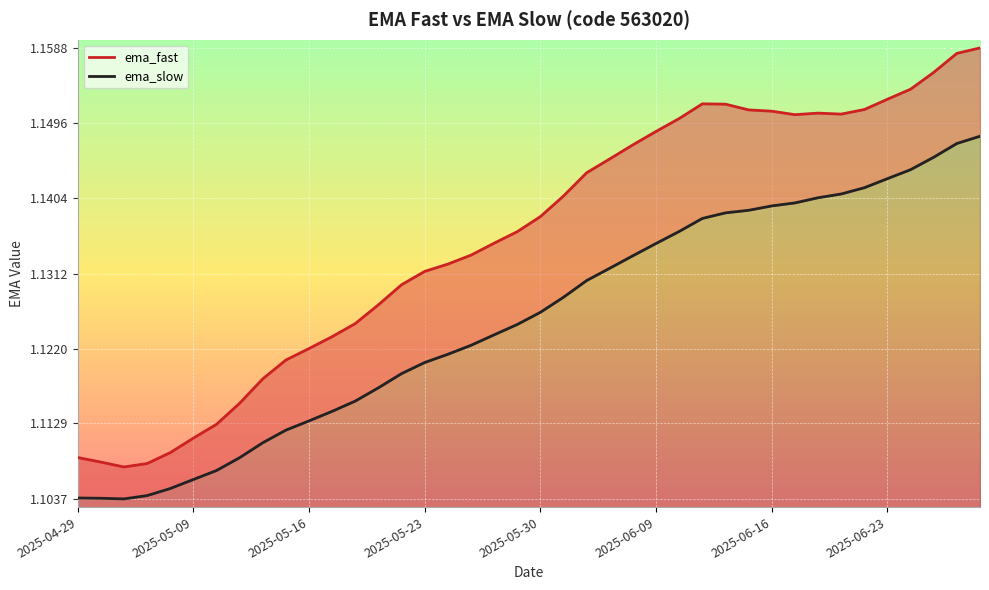

What is the value of the ema_slow point at the 32nd from the left?

1.1